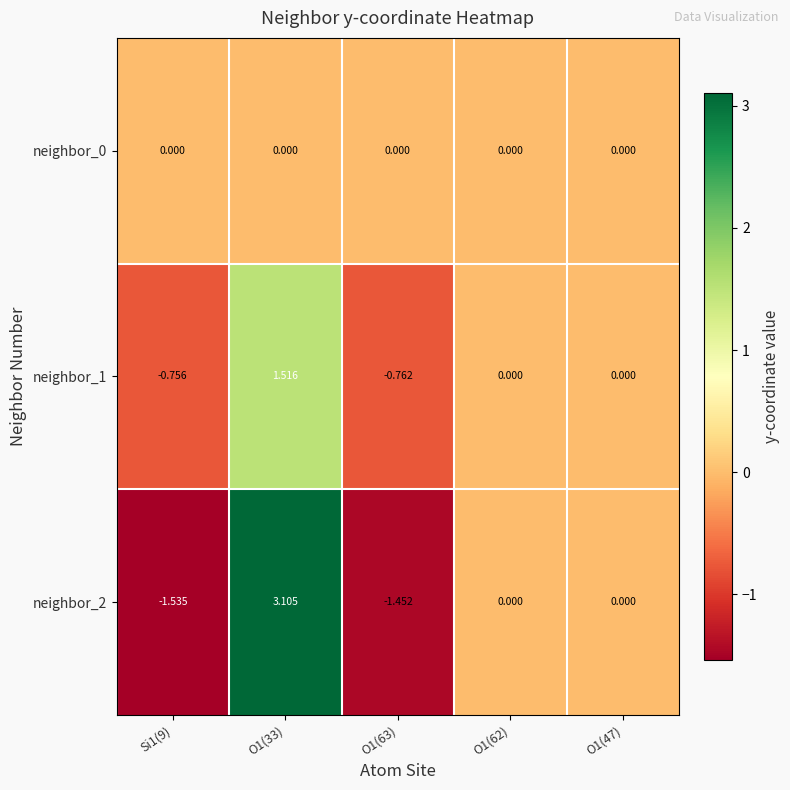

How many categories are shown in the chart?

5